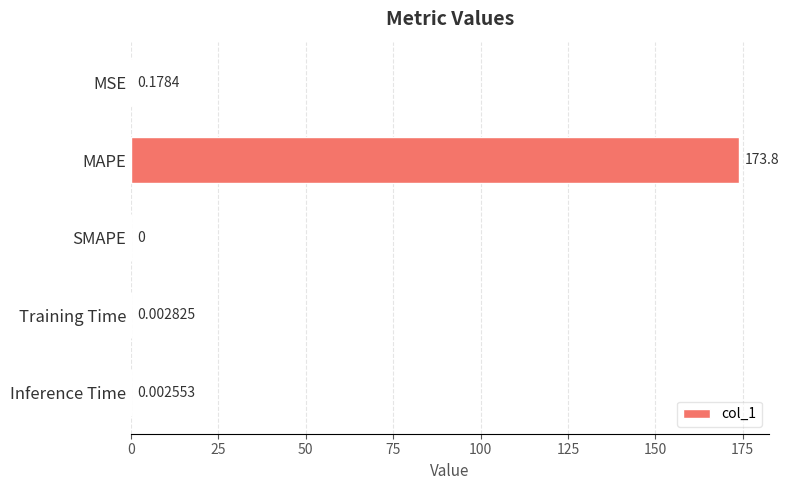

What is the sum of all values?

174.0